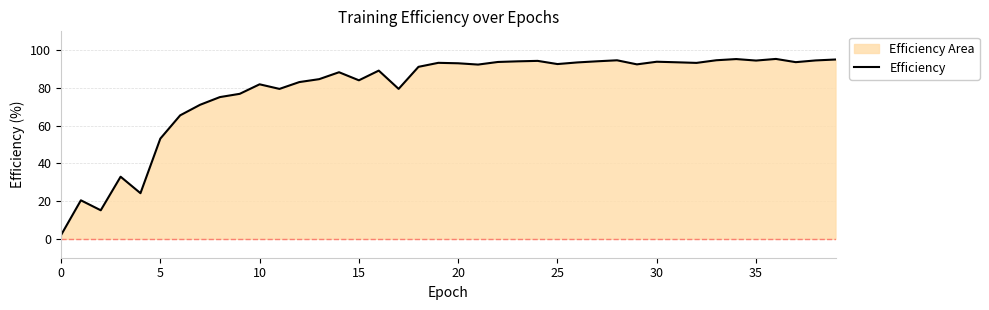

The chart shows a value of 135.6 at 28. True or false?

False